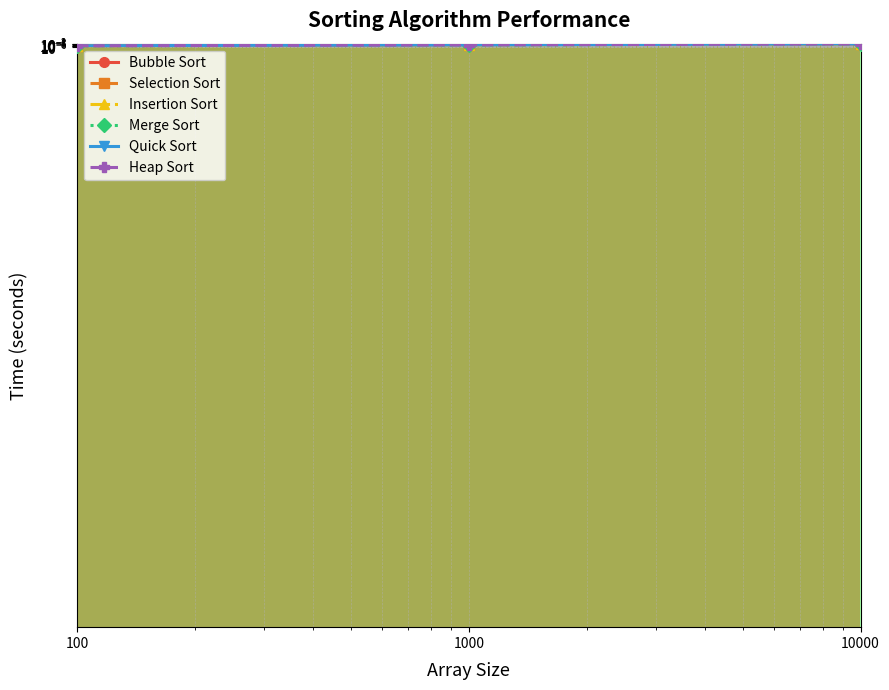

Reading right to left, transcribe all the data shown in this chart.

Bubble Sort: 10000=0.2	1000=0.0	100=0.0
Selection Sort: 10000=0.1	1000=0.0	100=0.0
Insertion Sort: 10000=0.1	1000=0.0	100=0.0
Merge Sort: 10000=0.1	1000=0.0	100=0.0
Quick Sort: 10000=0.1	1000=0.0	100=0.0
Heap Sort: 10000=0.1	1000=0.0	100=0.0